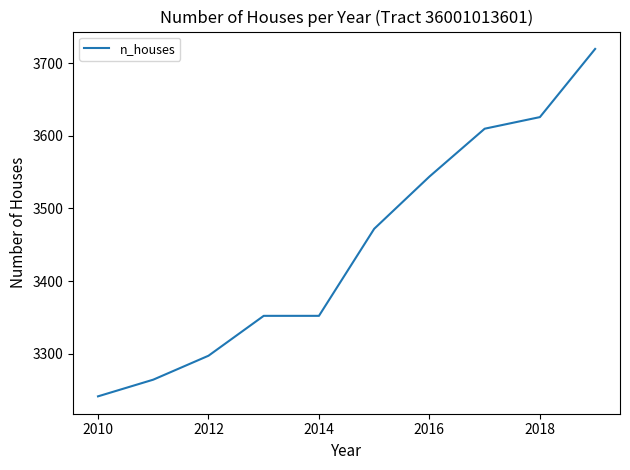

What is the smallest value displayed?

3241